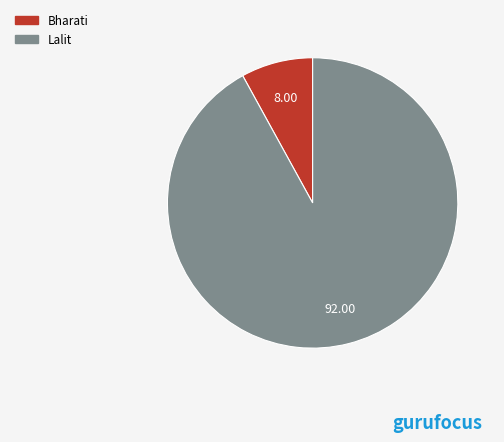

What is the majority slice?

Lalit